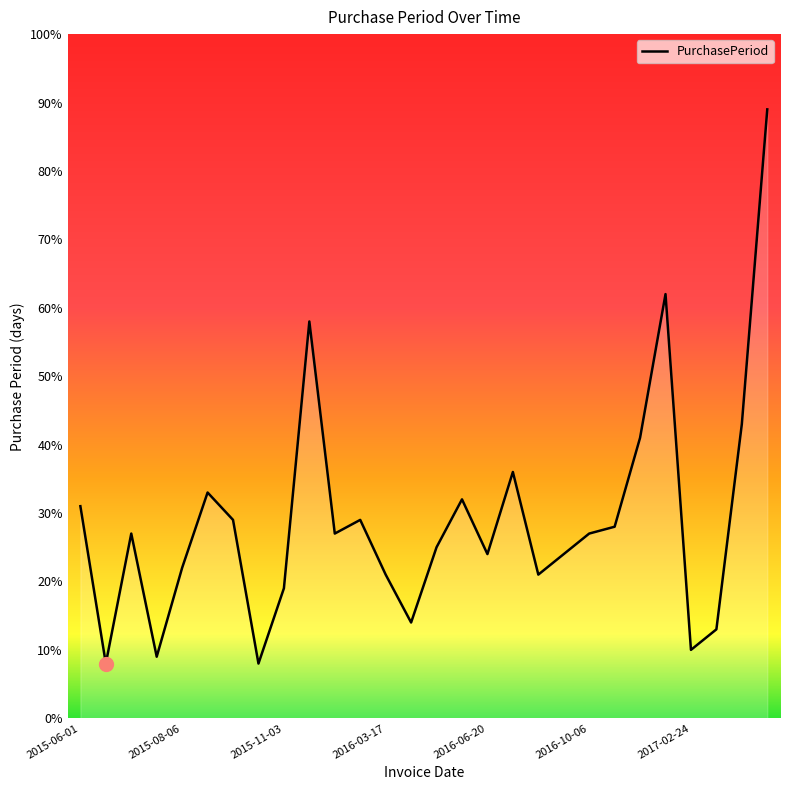

What is the difference between the maximum and minimum values?

81